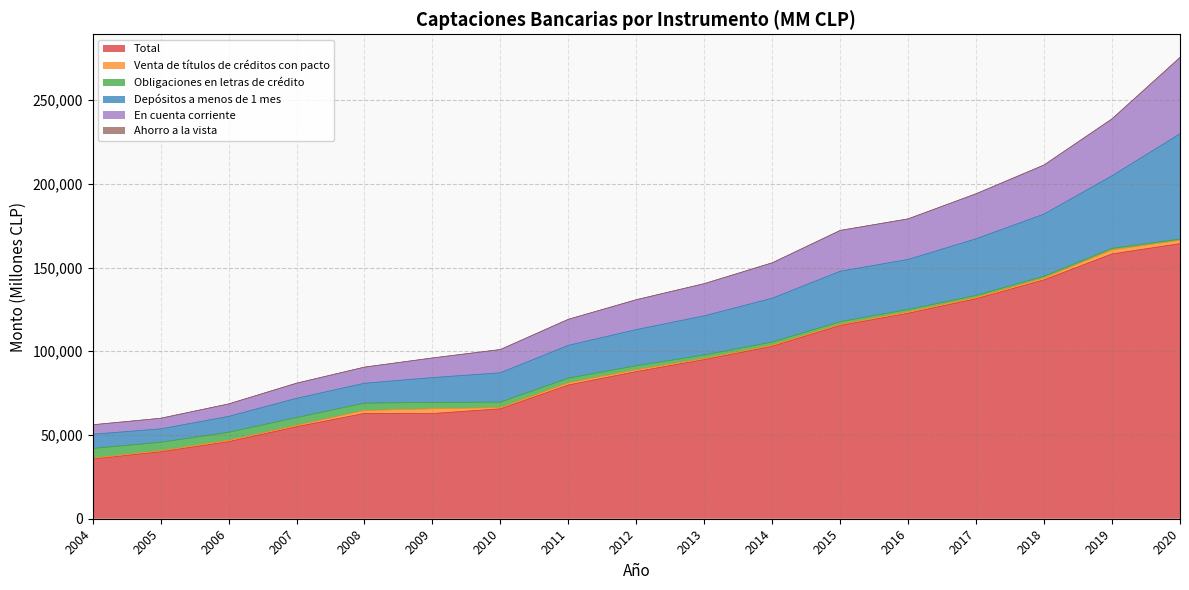

True or false: Depósitos a menos de 1 mes and En cuenta corriente intersect in this chart.

False